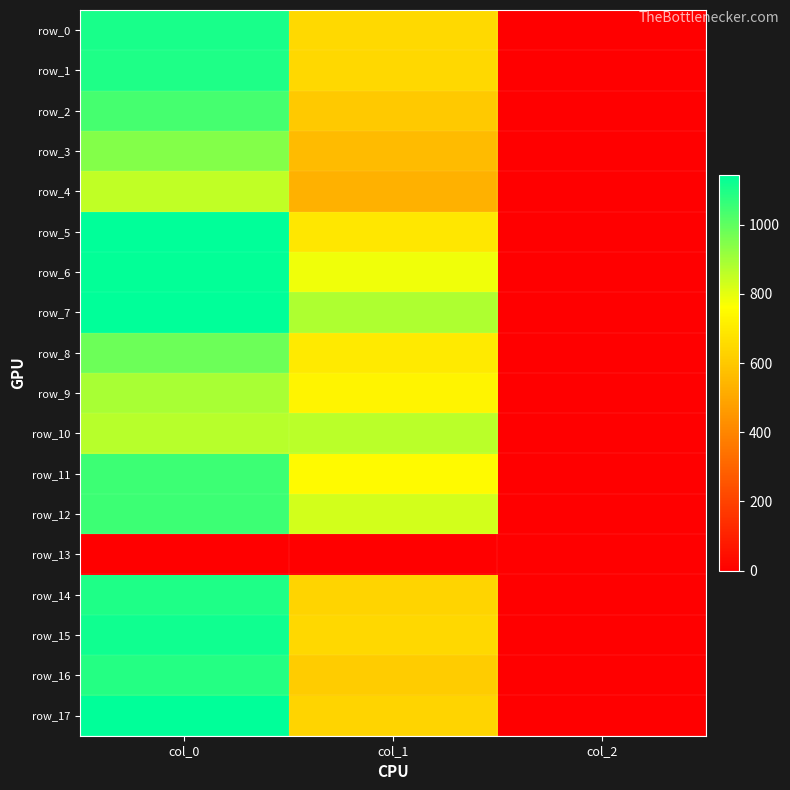

At which label does row_16 reach its minimum?

col_2